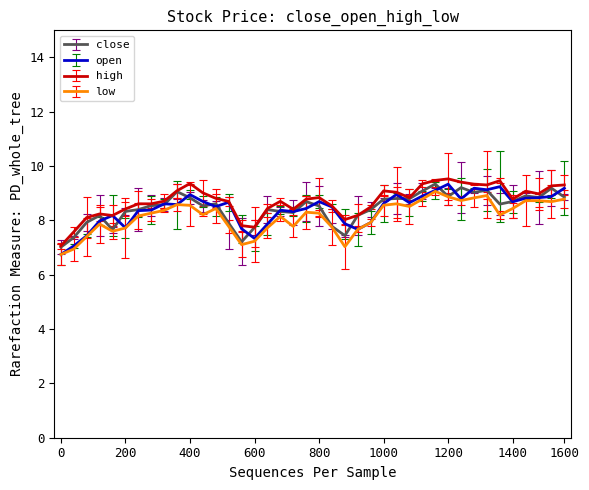

What is the smallest value displayed?

6.7